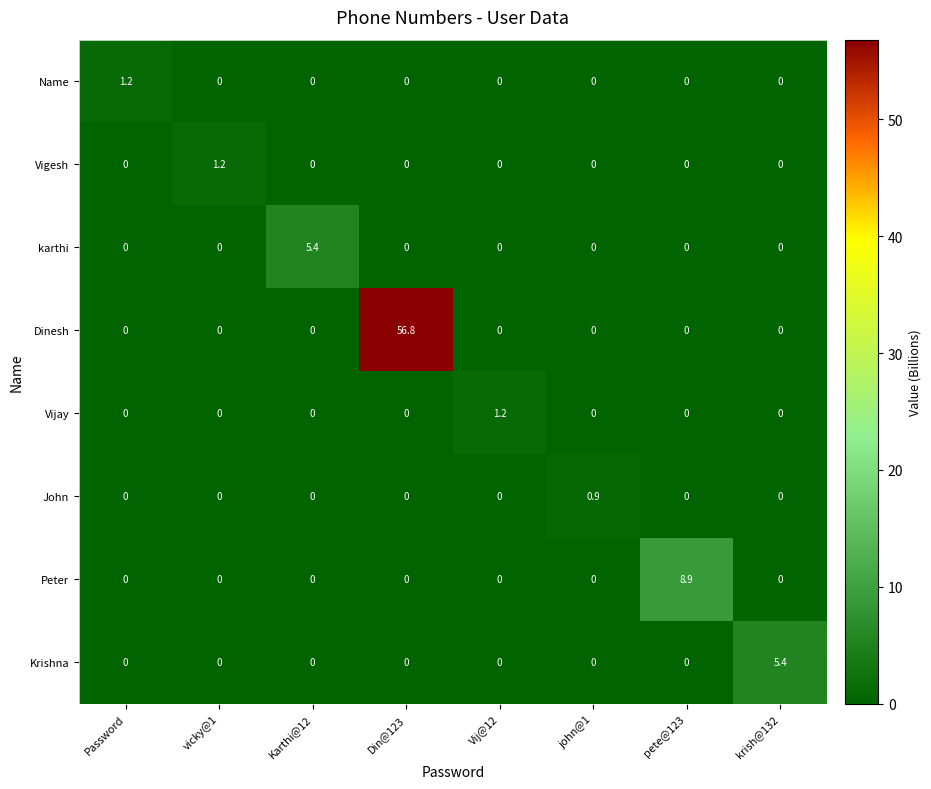

What is the maximum value for karthi?

5.4